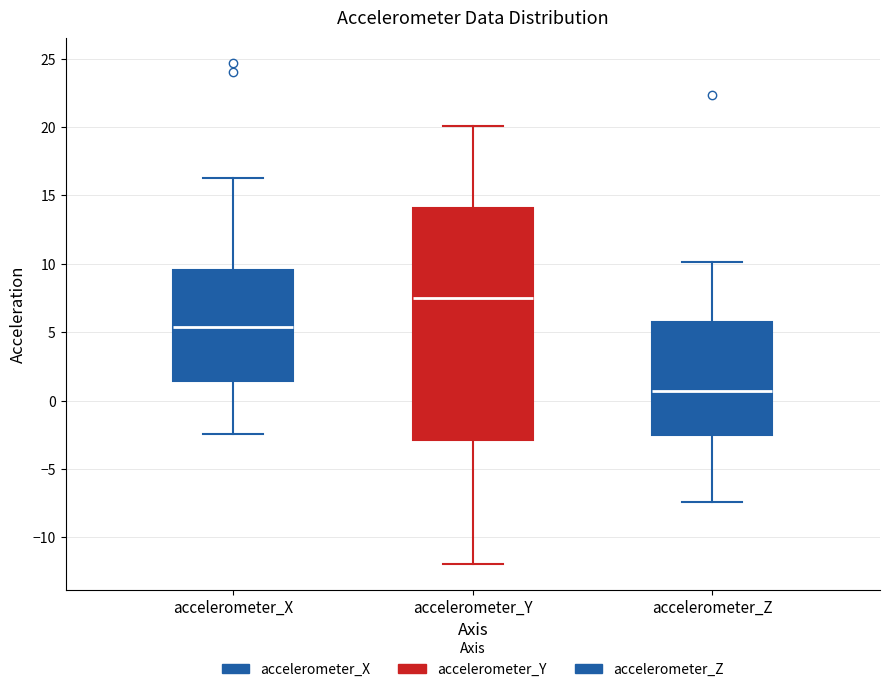

Which box has the highest median line?

accelerometer_Y